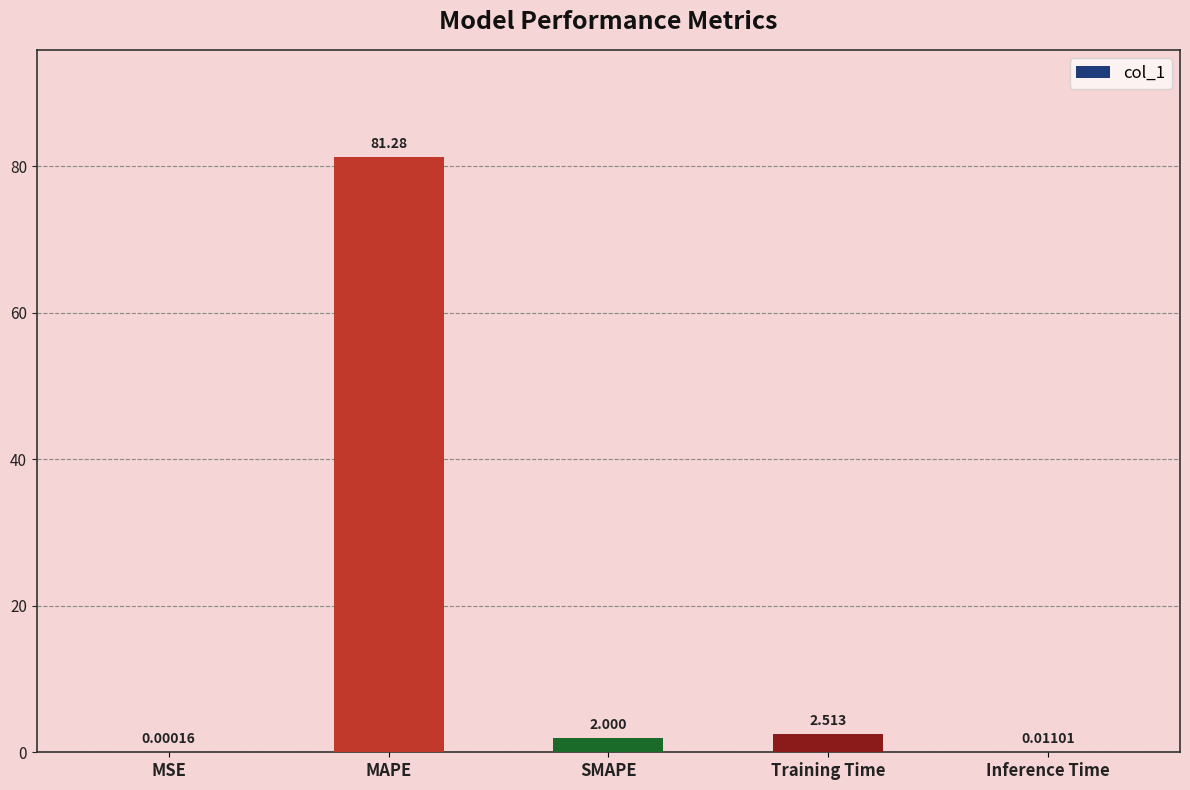

Between MAPE and SMAPE, which is larger?

MAPE